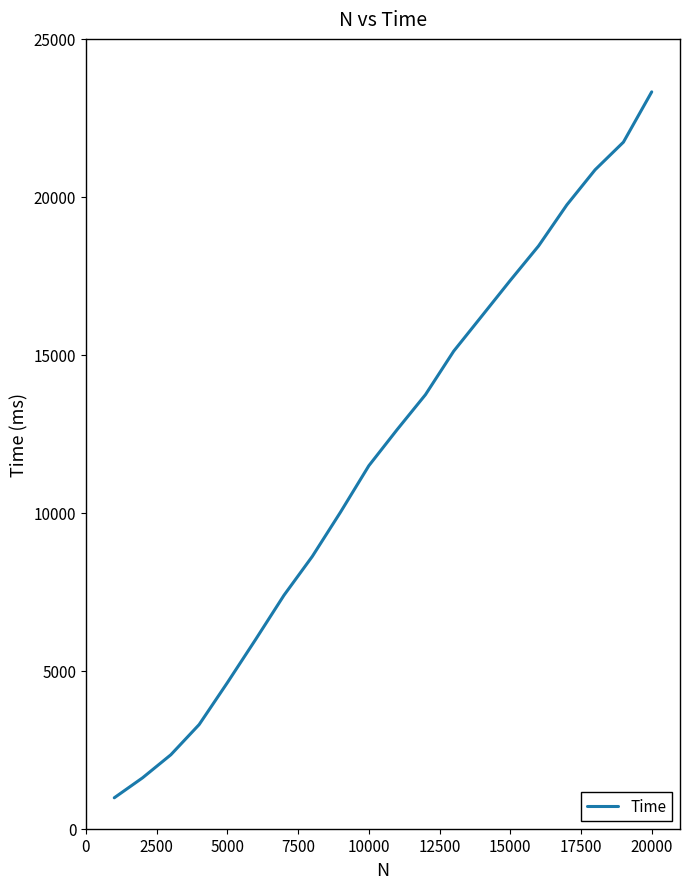

What is the difference between the maximum and minimum values?

22344